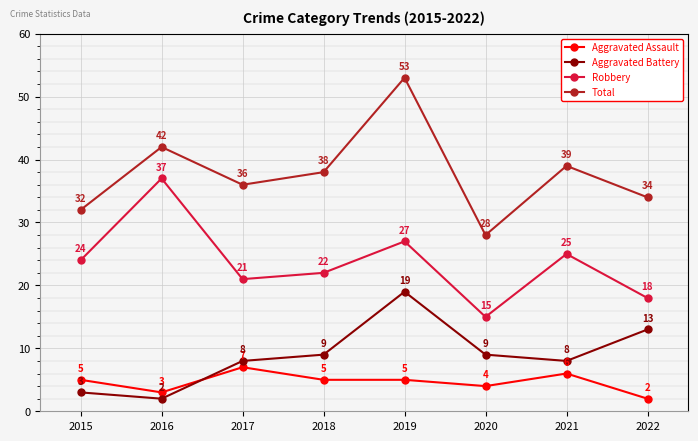

Reading left to right, list all the values displayed in this chart.

Aggravated Assault: 5	3	7	5	5	4	6	2
Aggravated Battery: 3	2	8	9	19	9	8	13
Robbery: 24	37	21	22	27	15	25	18
Total: 32	42	36	38	53	28	39	34